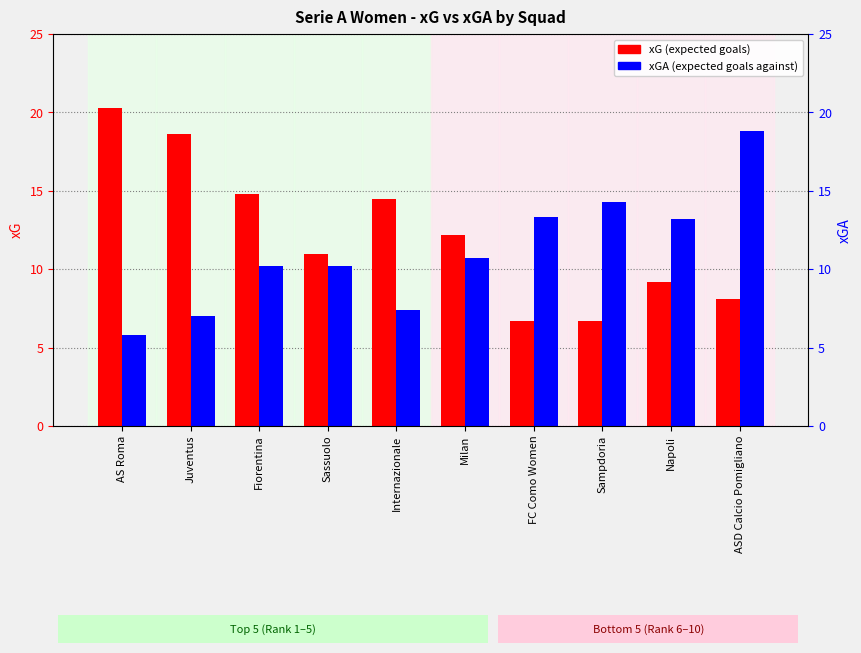

Which category has the lowest value in the xGA series?

AS Roma